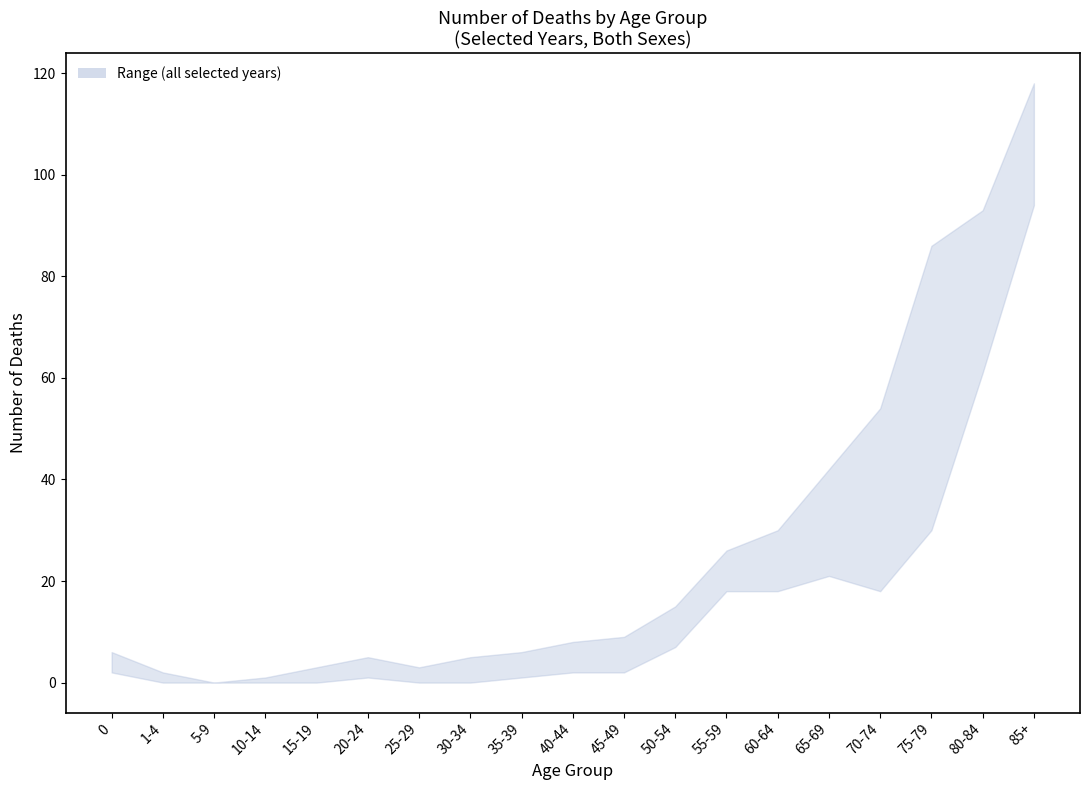

At how many categories does at least one series exceed 58?

3